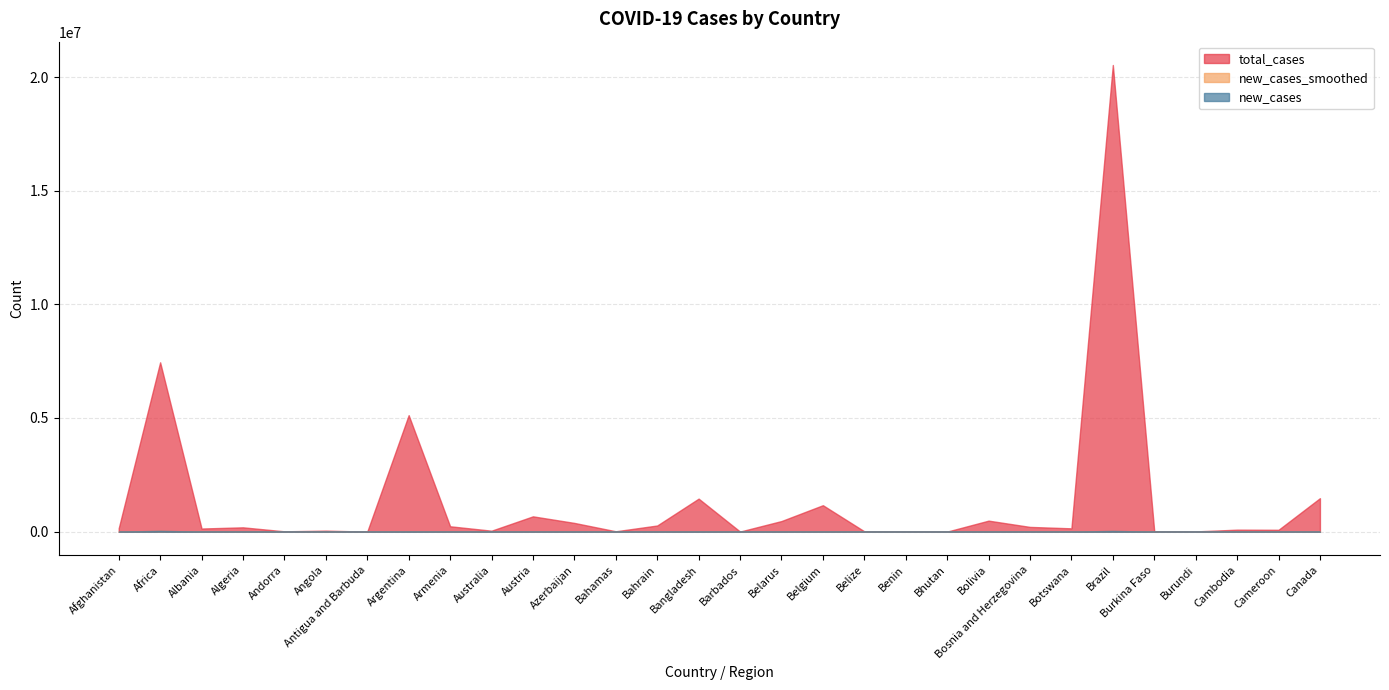

True or false: new_cases has a value of 4.1 at Barbados.

False